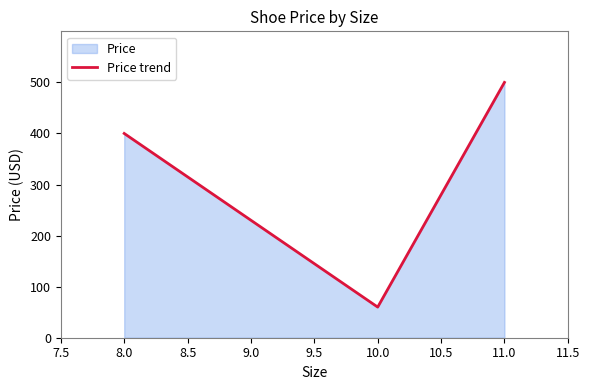

What is the maximum value shown in the chart?

500.0